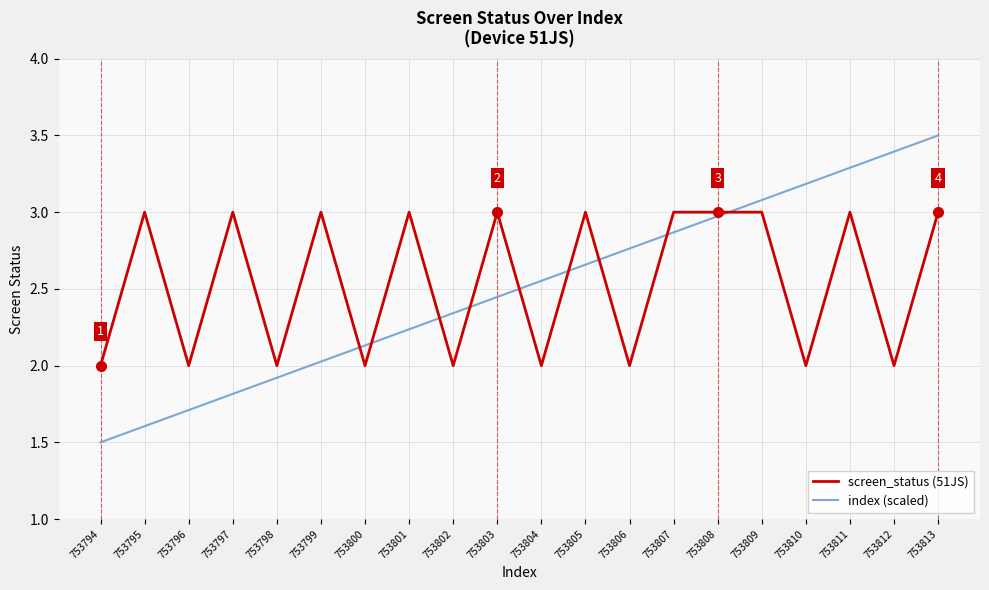

What is the sum of the screen_status (51JS) values at 753798 and 753802?

4.0